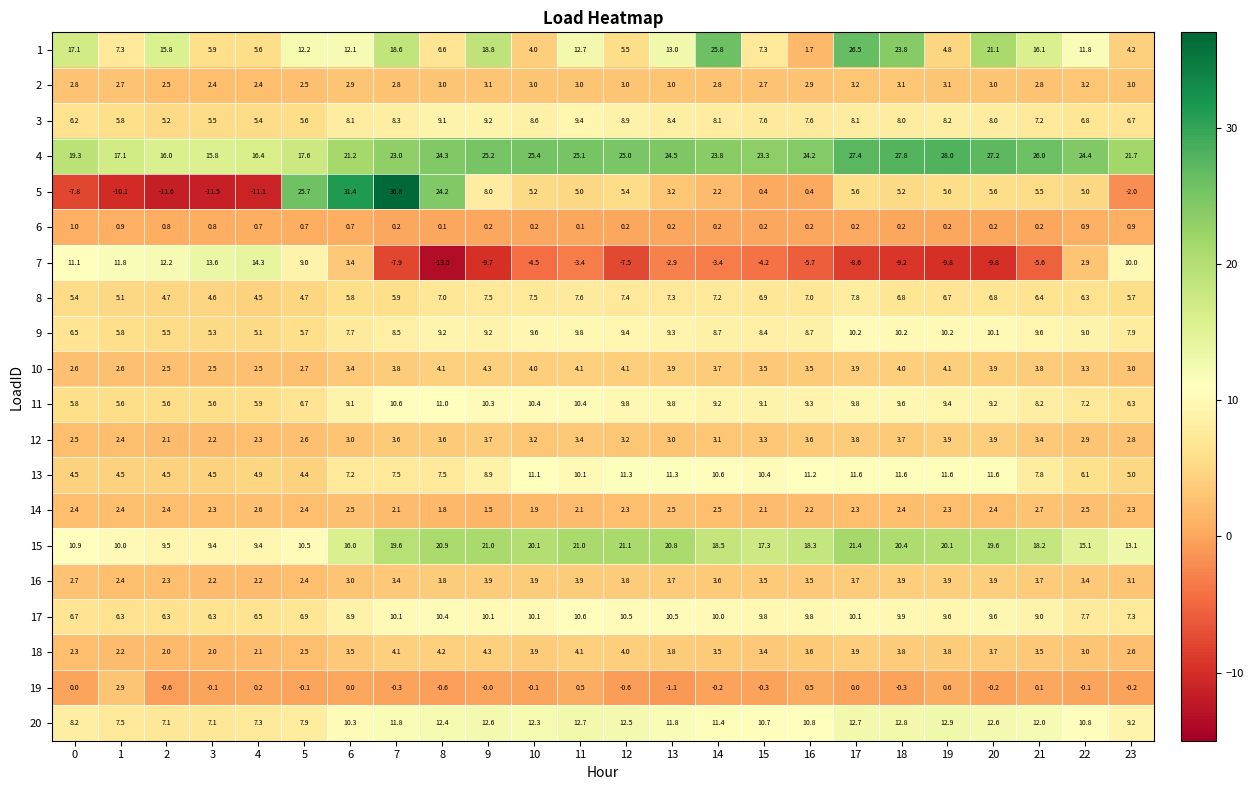

At how many categories does at least one series exceed 1?

24